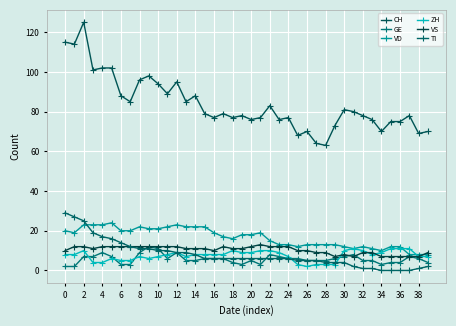

At which category is the sum across all series the highest?

2